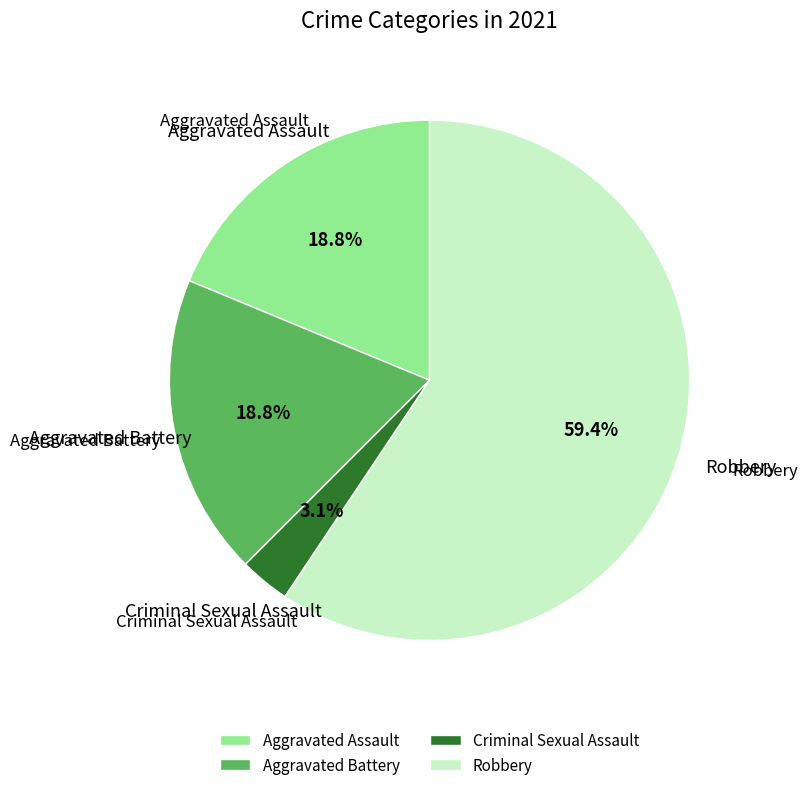

Does any single category account for the majority?

Yes